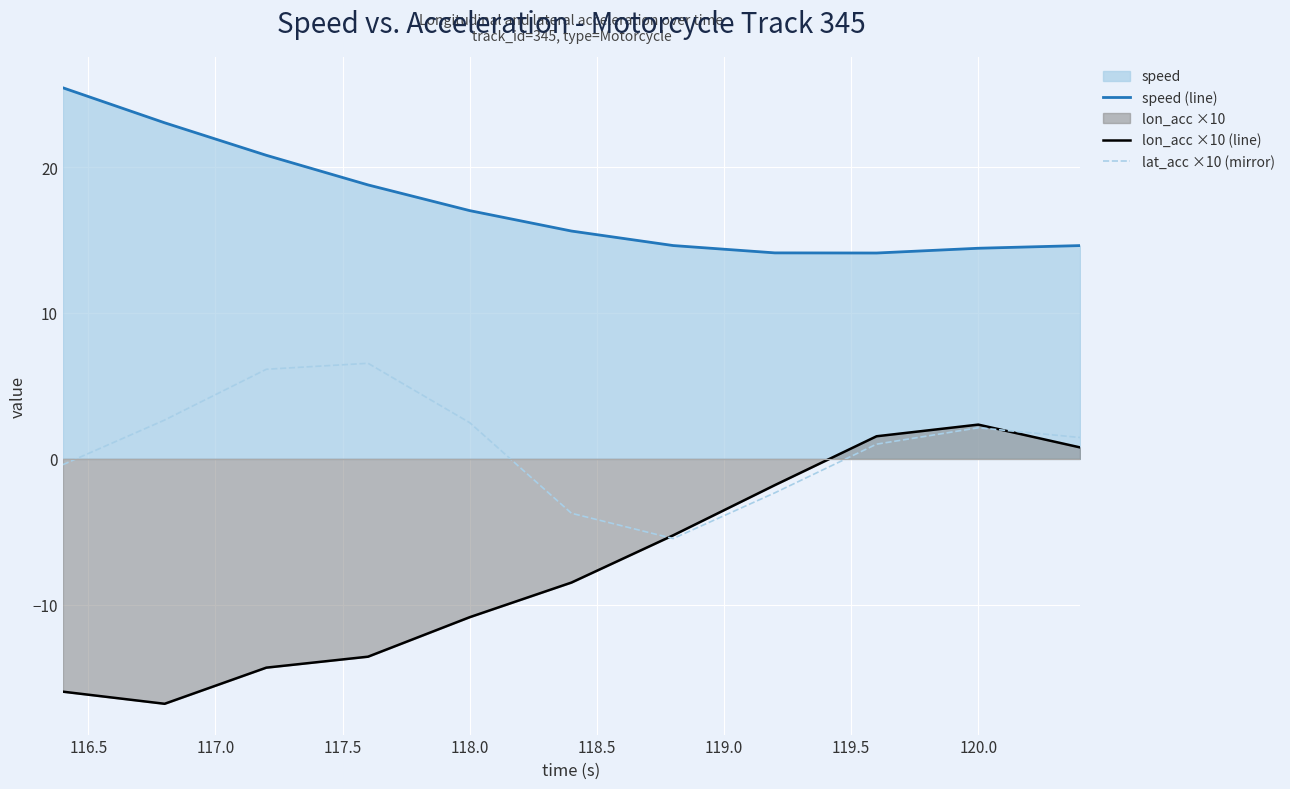

How many values in the lon_acc ×10 (line) series exceed -8?

5